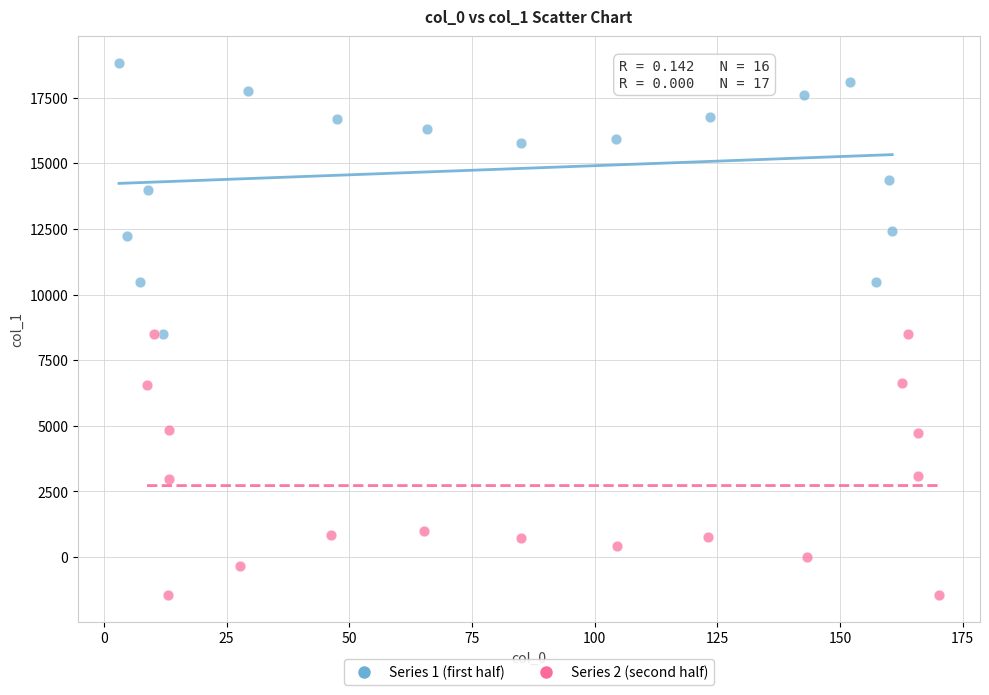

Which series reaches the minimum Y coordinate?

Series 2 (second half)